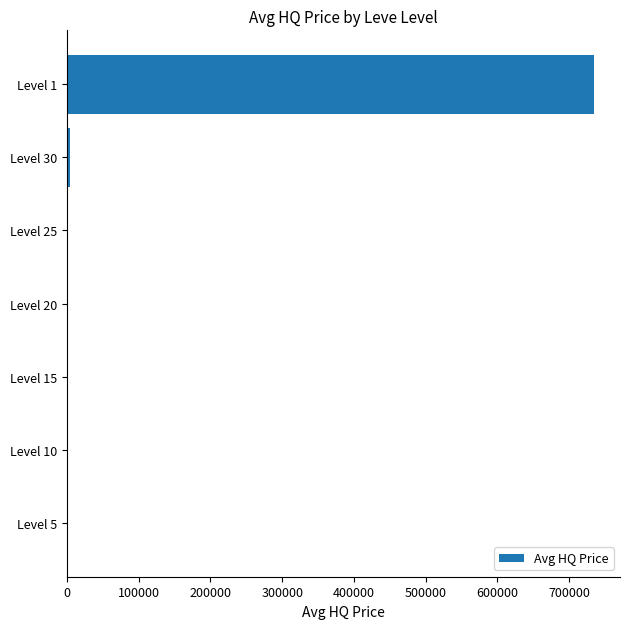

How many series are shown in this chart?

1